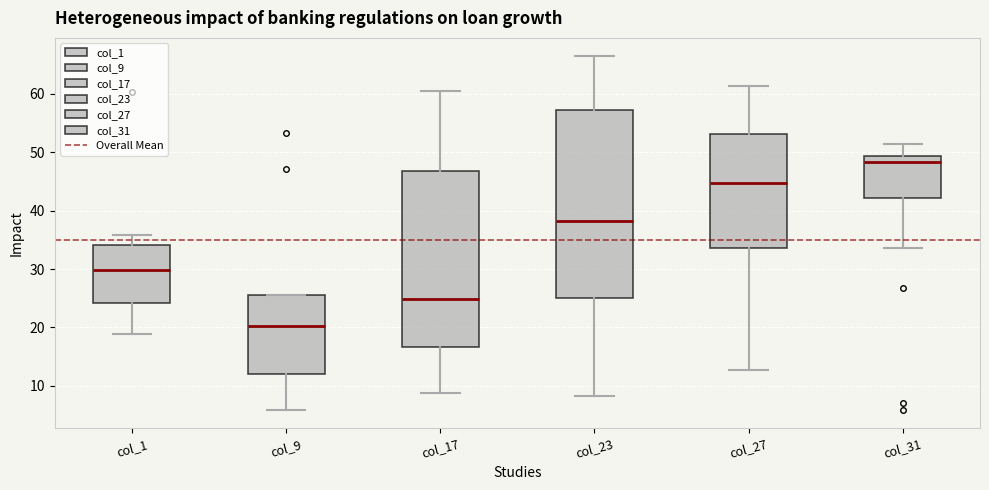

Reading left to right, transcribe this box plot: for each box, give where its median line is, the range the box spans, and where its two whiskers end, as read against the y-axis. The values are not printed on the chart, so give them approximately, as read against the axis.

col_1: median 30, box 24 to 34, whiskers 19 to 36
col_9: median 20, box 12 to 26, whiskers 6 to 26
col_17: median 25, box 17 to 47, whiskers 9 to 61
col_23: median 38, box 25 to 57, whiskers 8 to 67
col_27: median 45, box 34 to 53, whiskers 13 to 61
col_31: median 48, box 42 to 49, whiskers 34 to 51